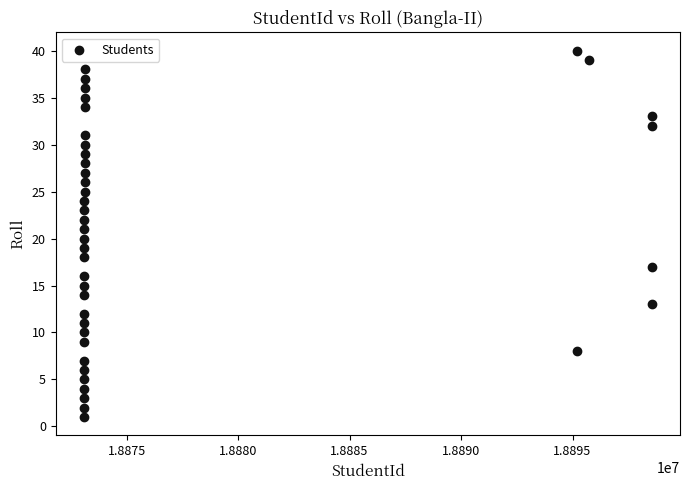

What is the range of X values (max minus min)?

25462